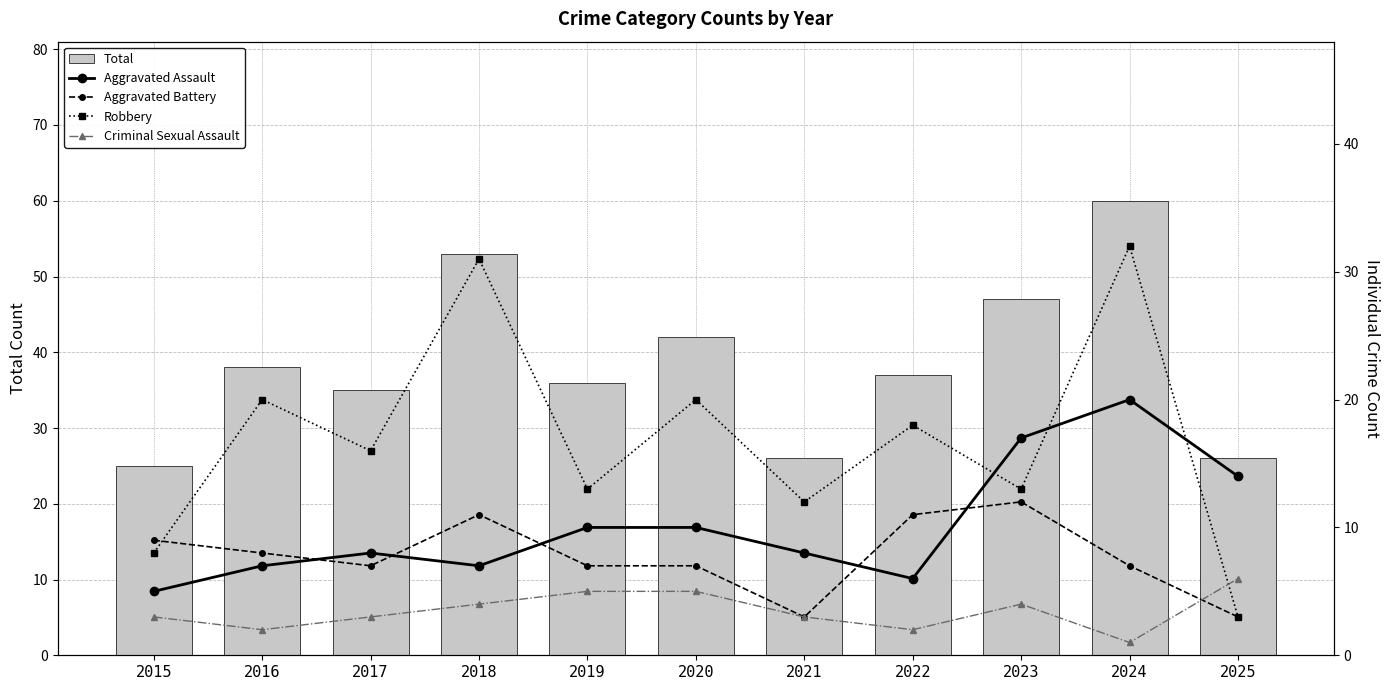

At which category is the sum across all series the highest?

2024